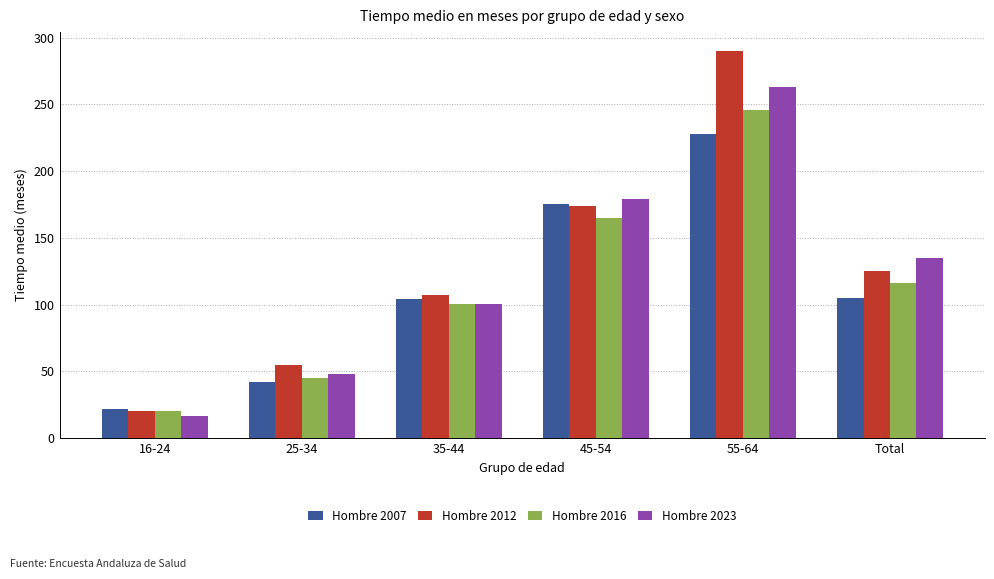

At which label does Hombre 2007 reach its minimum?

16-24